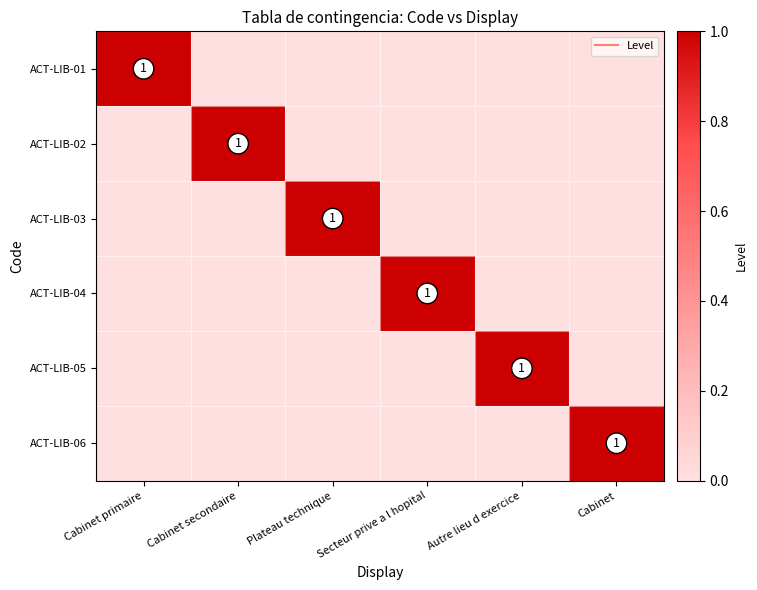

Which series has the largest range (max minus min)?

ACT-LIB-01